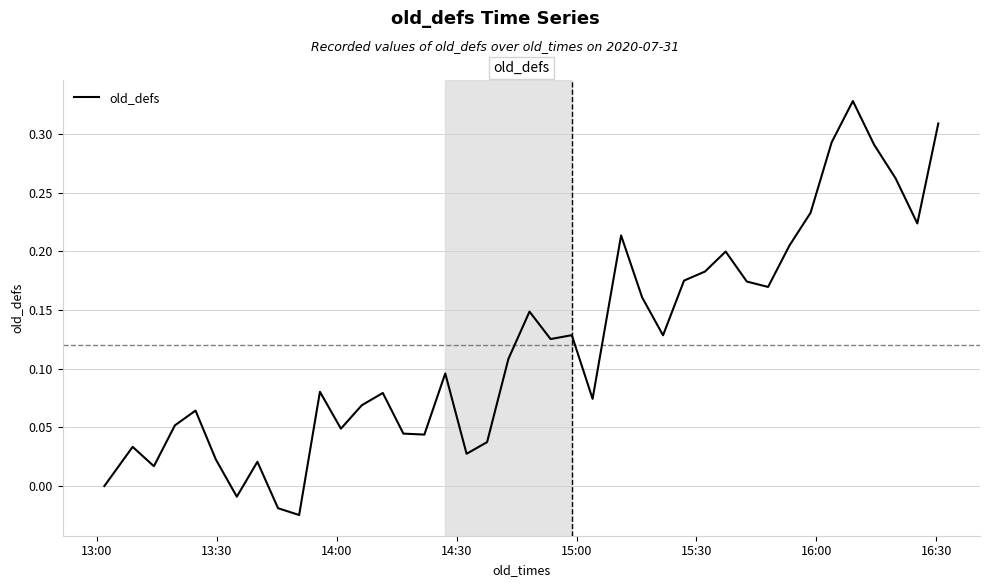

What is the difference between the second highest and minimum values?

0.3